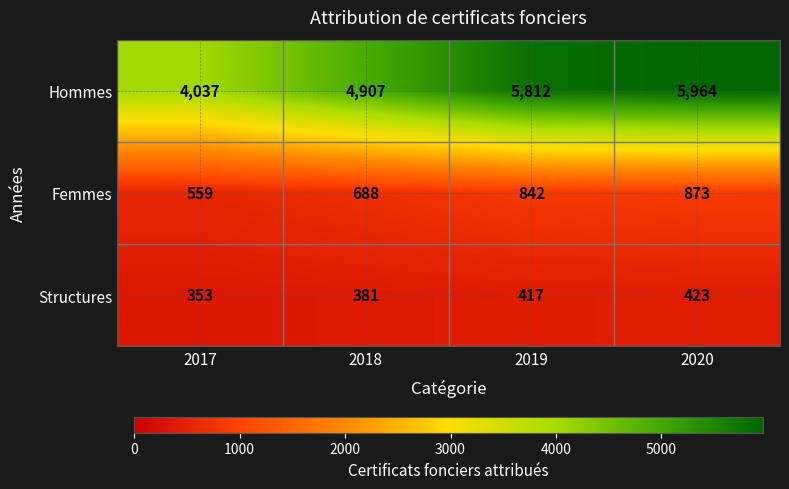

Count the number of data series in this chart.

3